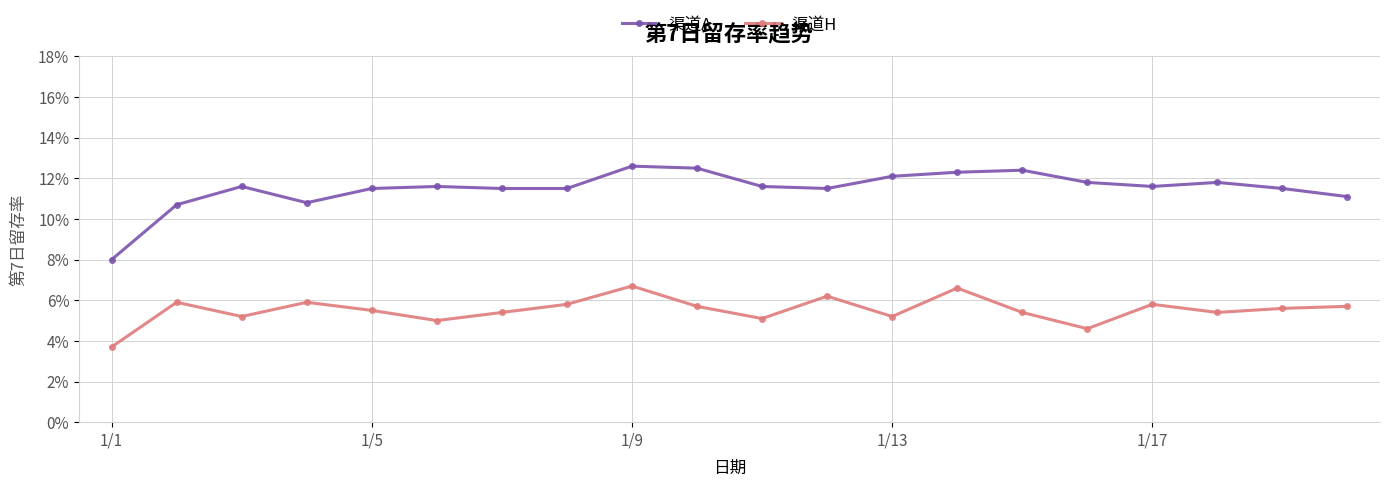

At which category is the sum across all series the highest?

1/9